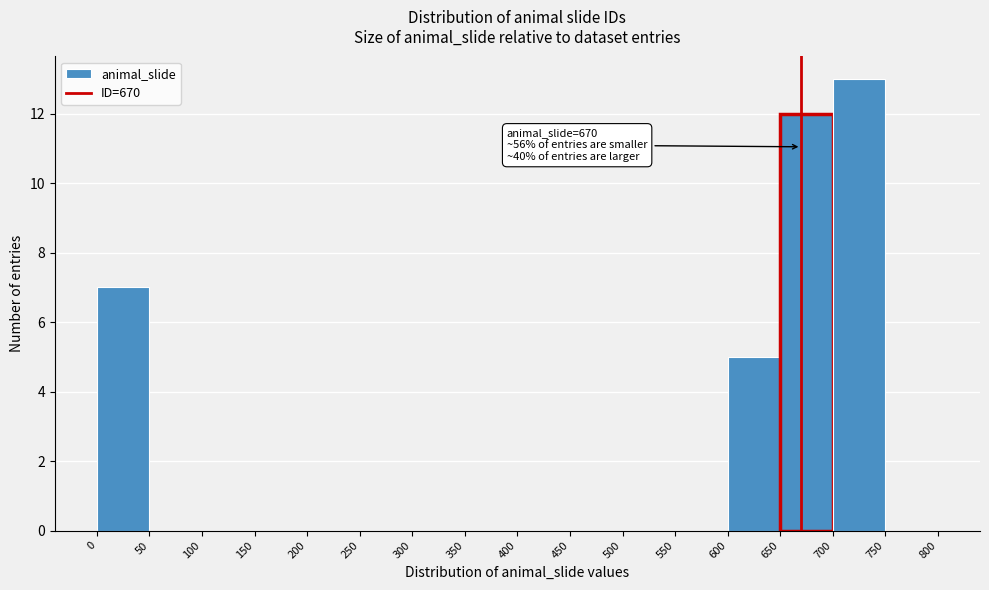

Which range on the x-axis has the tallest bar?

700 to 750